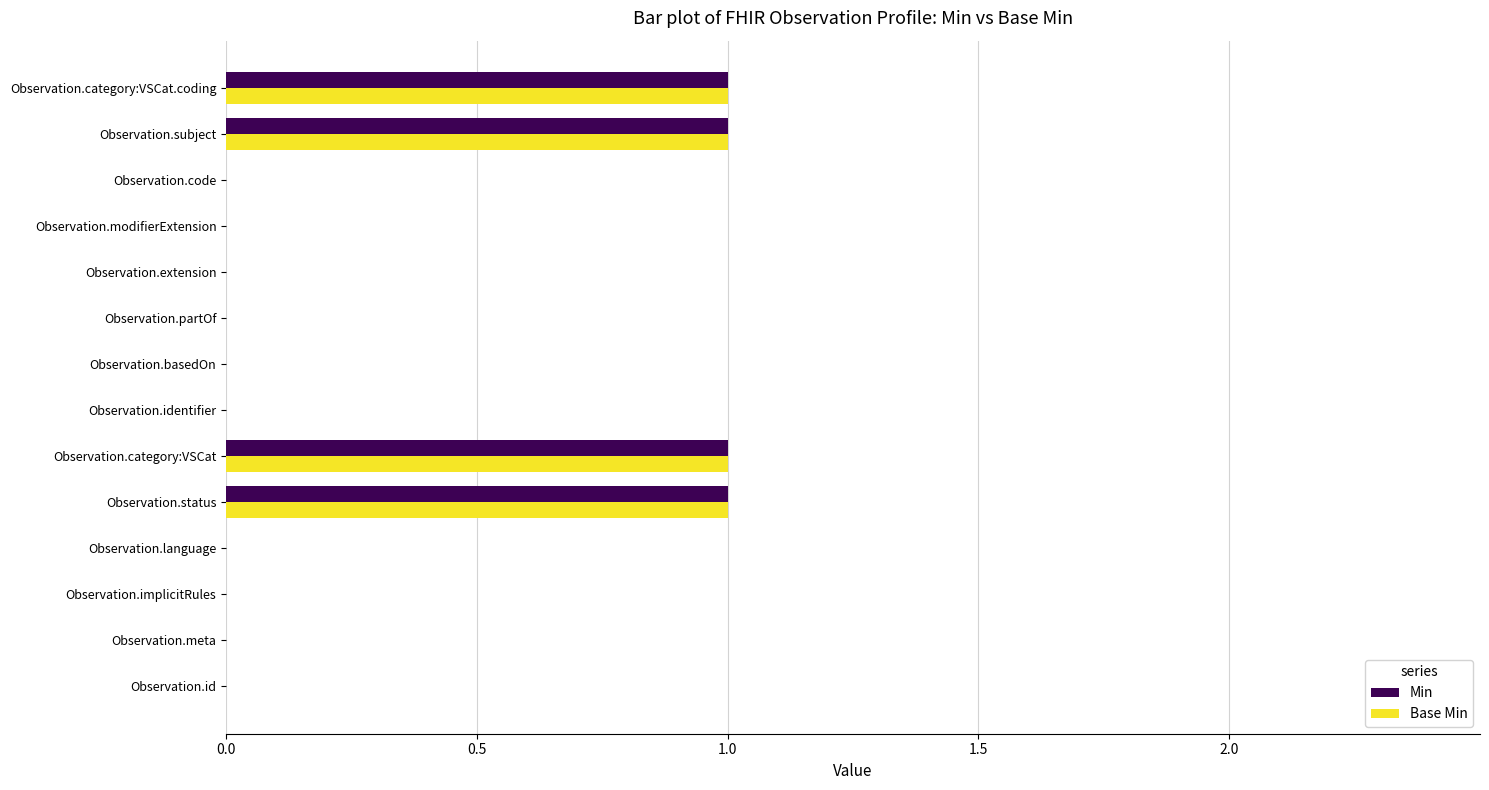

The Base Min series shows 0 at Observation.id. True or false?

True